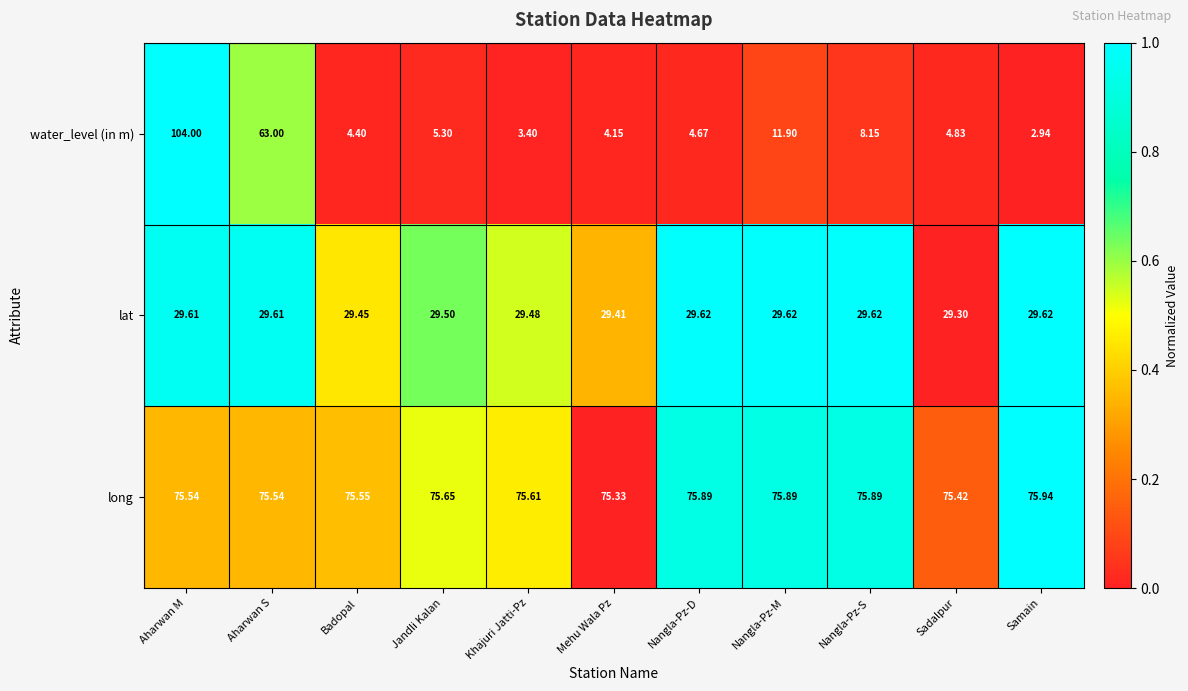

How many categories are shown in the chart?

11